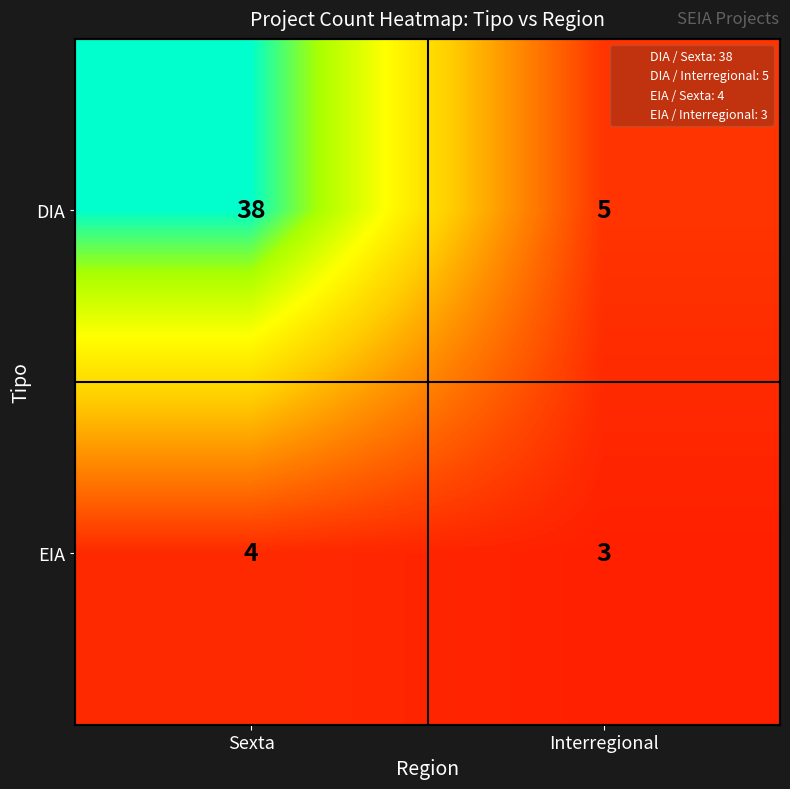

True or false: EIA has a value of 4 at Sexta.

True